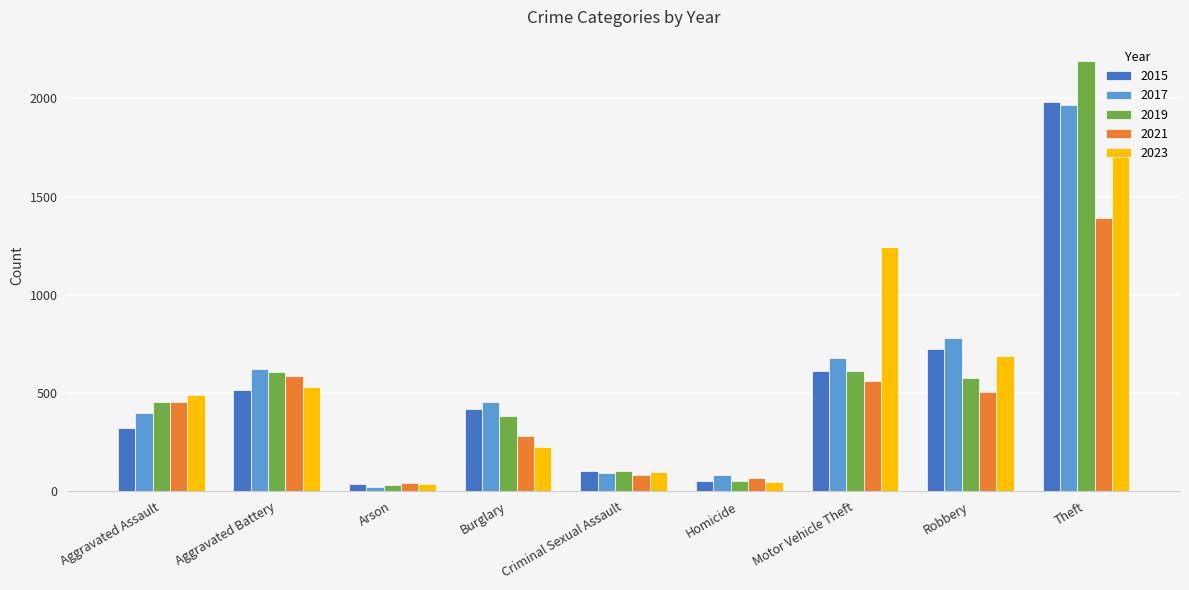

What is the sum of all 2015 values?

4770